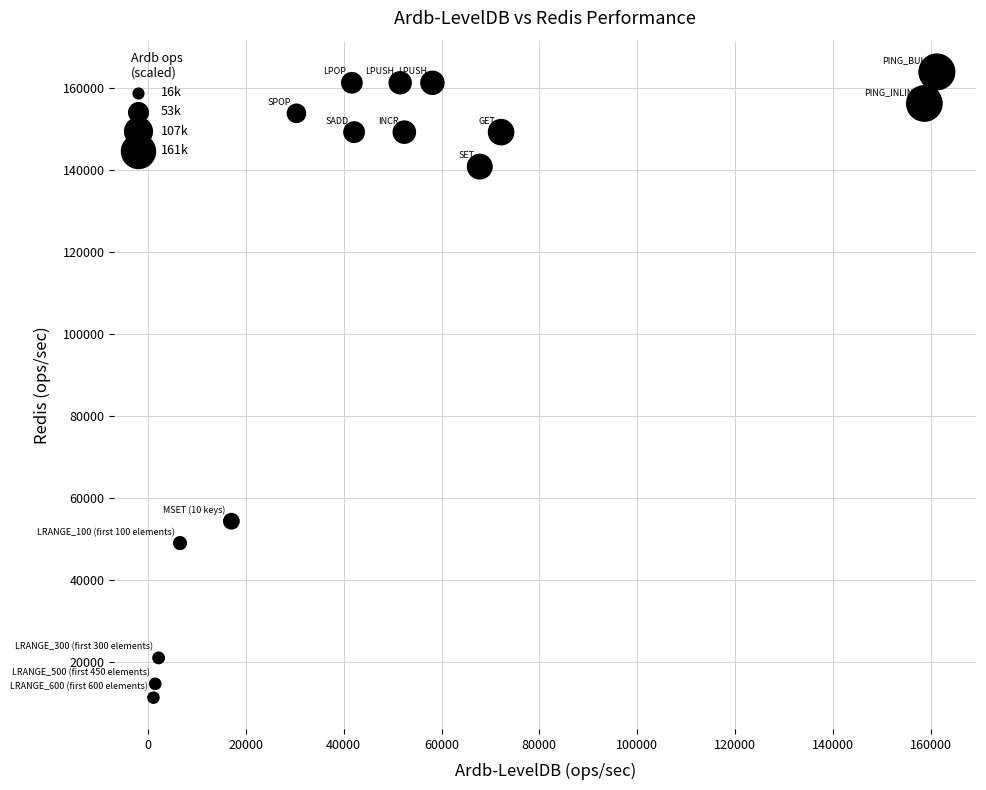

What is the range of Y values (max minus min)?

152622.2